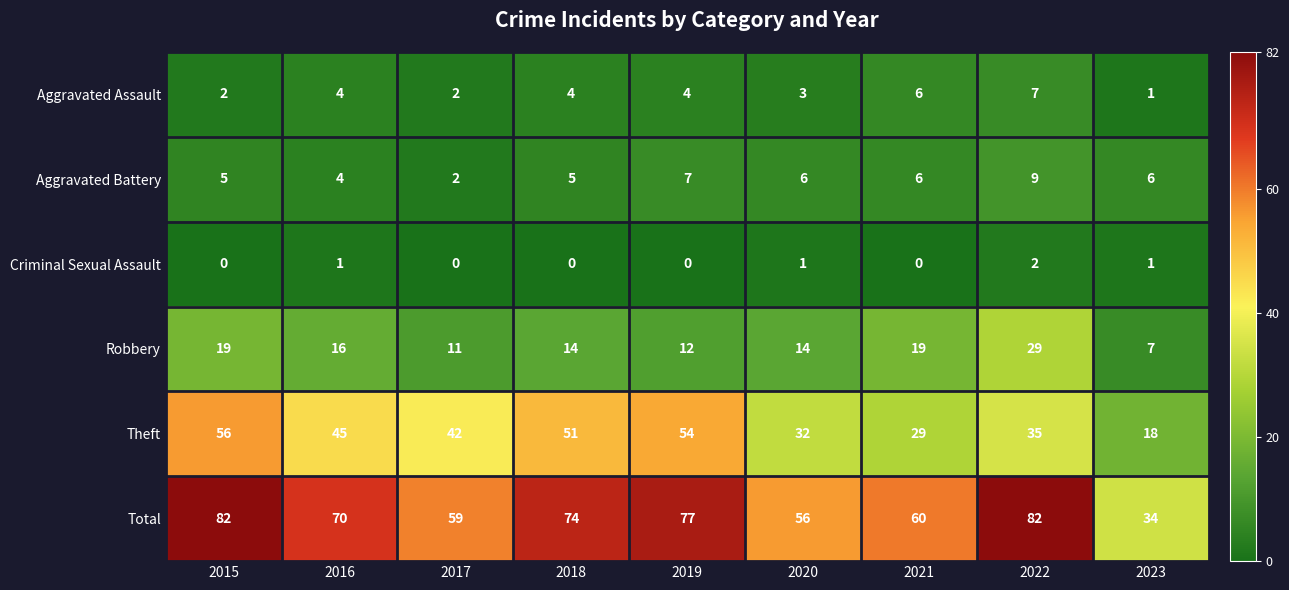

Is it true that Aggravated Assault equals 6 at 2019?

False